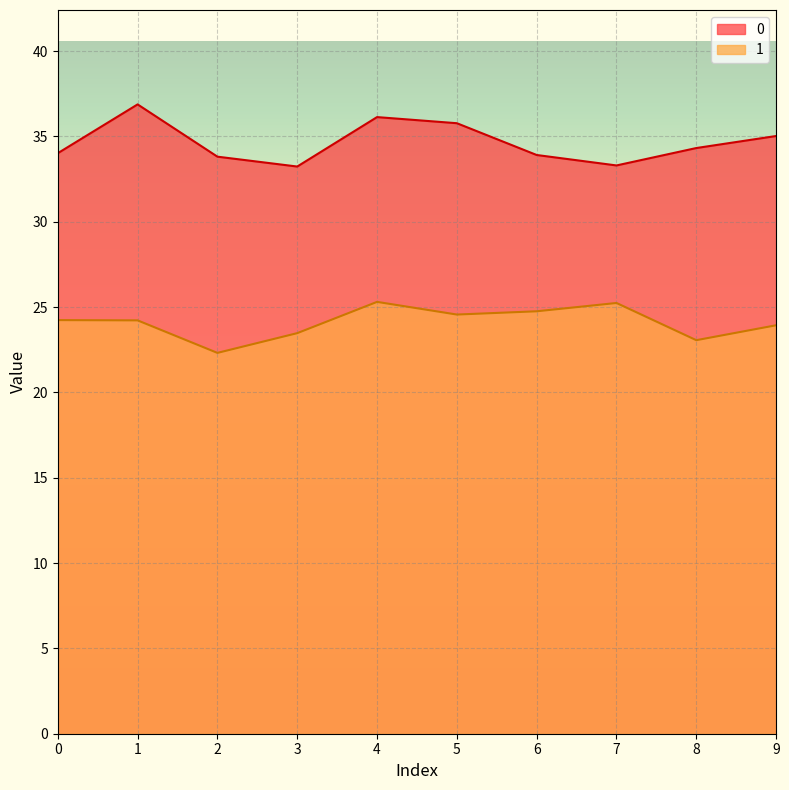

True or false: 1 and 0 cross at least once.

False